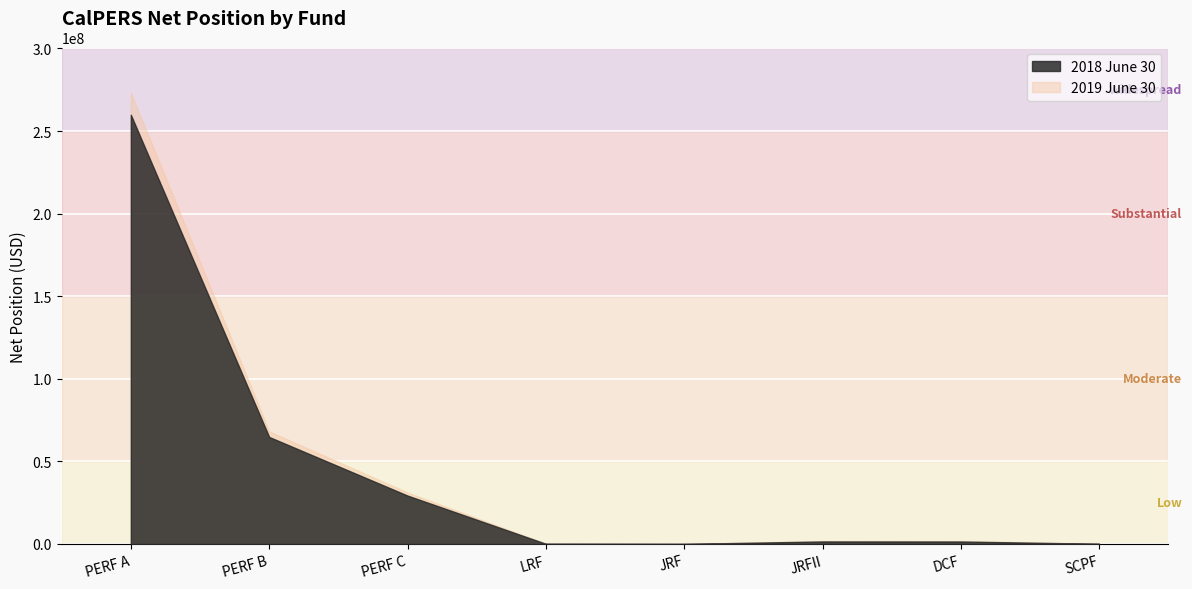

After their last crossing, which series has the higher values: 2019 June 30 or 2018 June 30?

2018 June 30